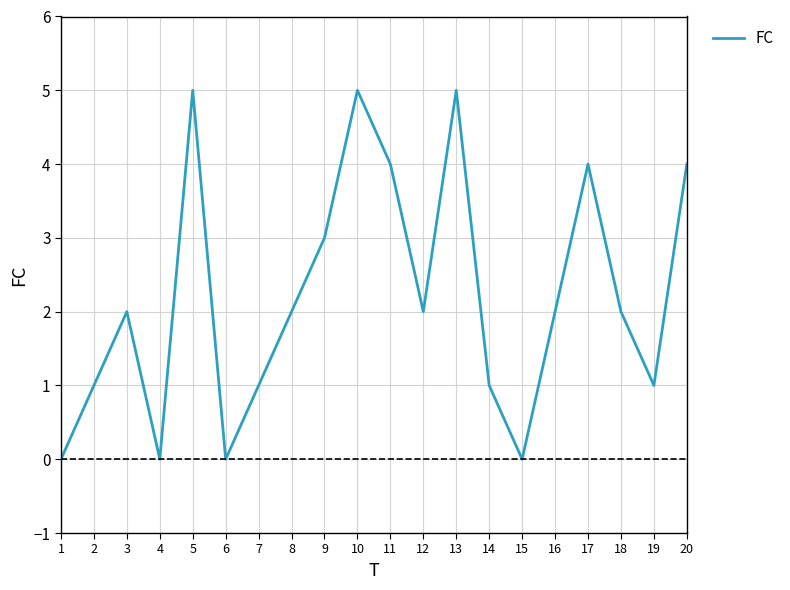

True or false: there are more than 1 points higher than both neighbors.

True